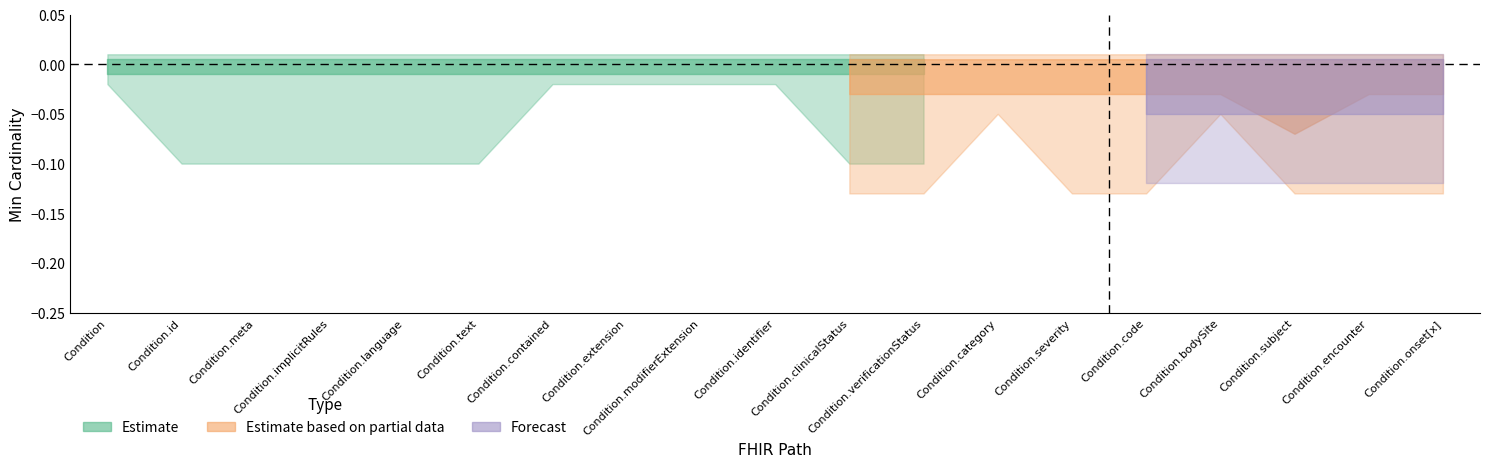

What is the label of the 17th point from the right?

Condition.meta